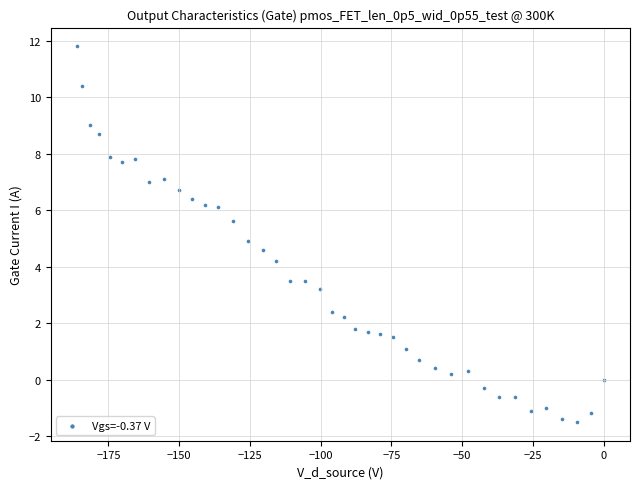

What is the range of X values (max minus min)?

186.1